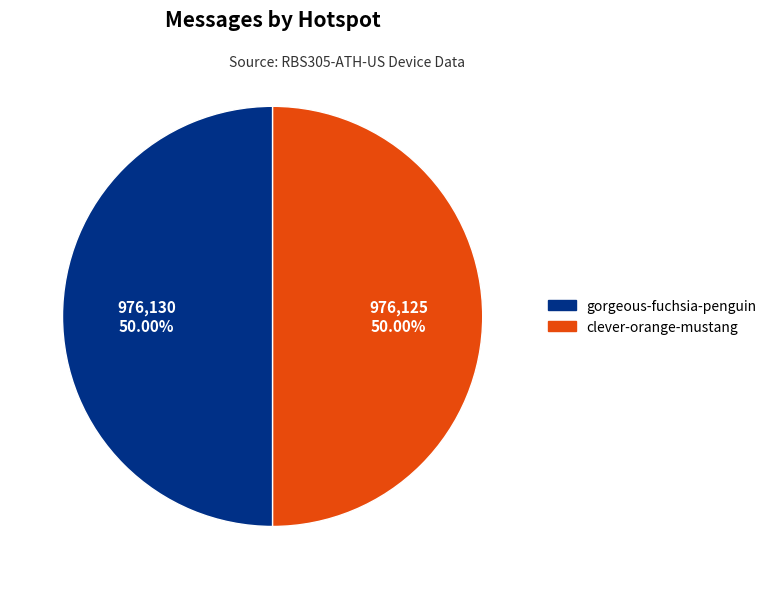

Is the sum of clever-orange-mustang and gorgeous-fuchsia-penguin greater than half?

Yes